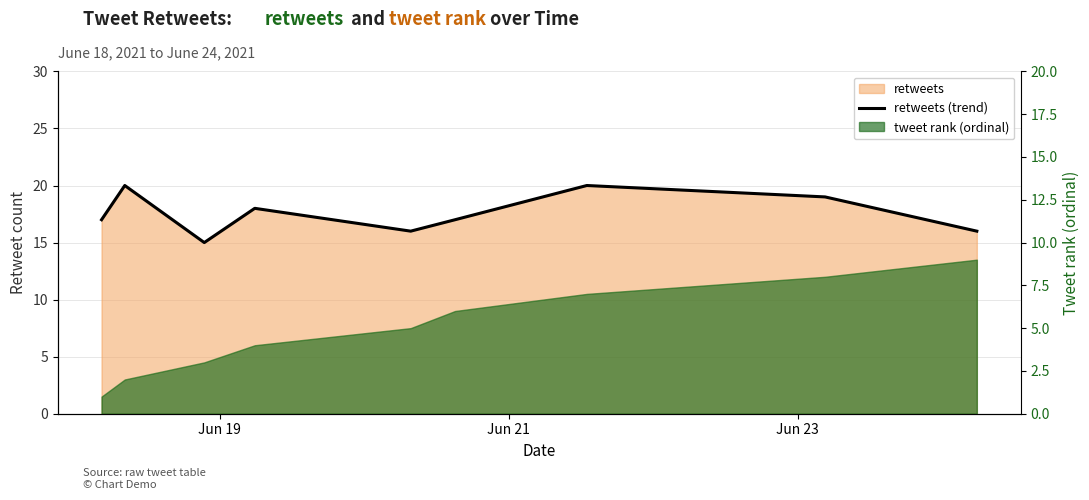

What is the maximum value shown in the chart?

20